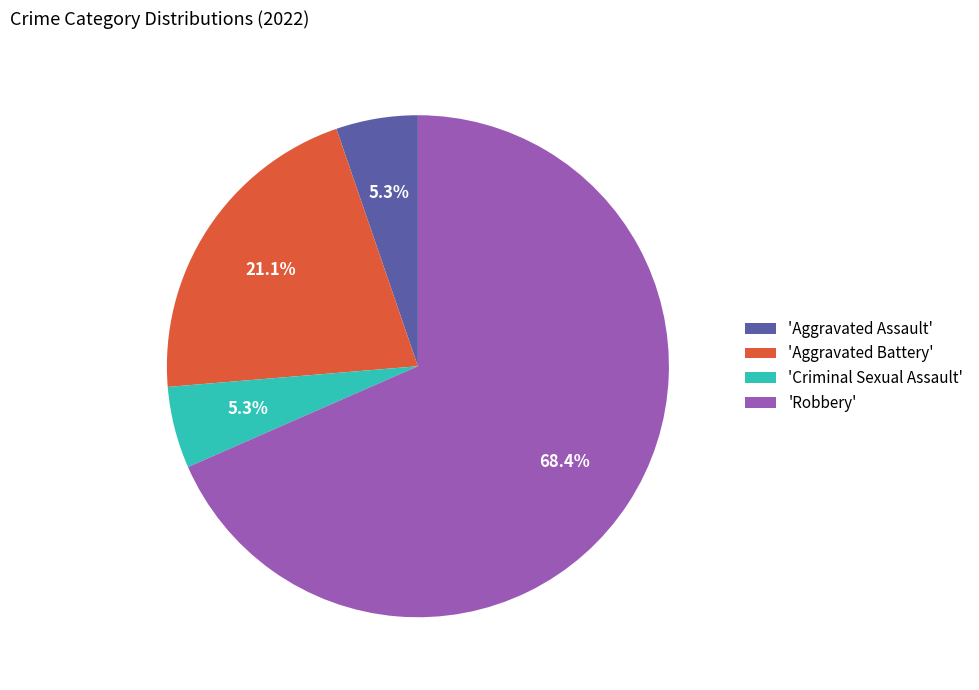

How many slices are in this pie chart?

4